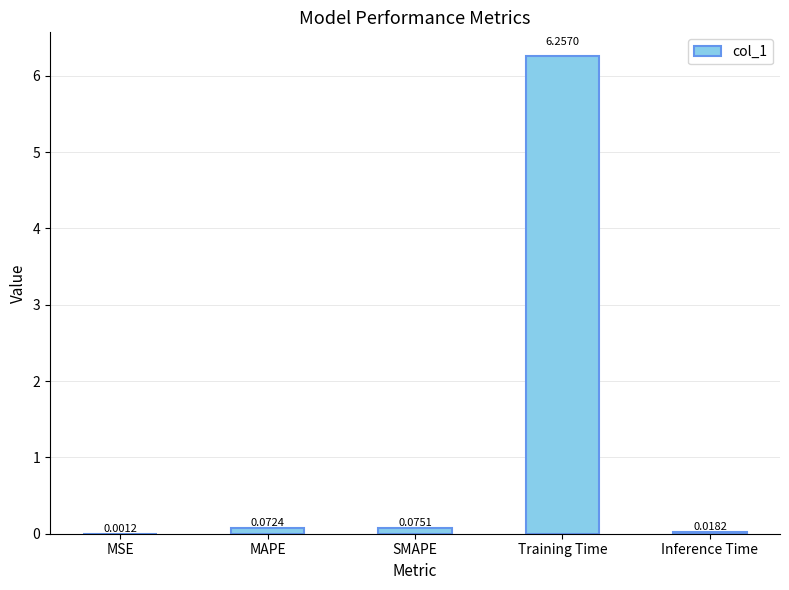

Are the bars horizontal?

No